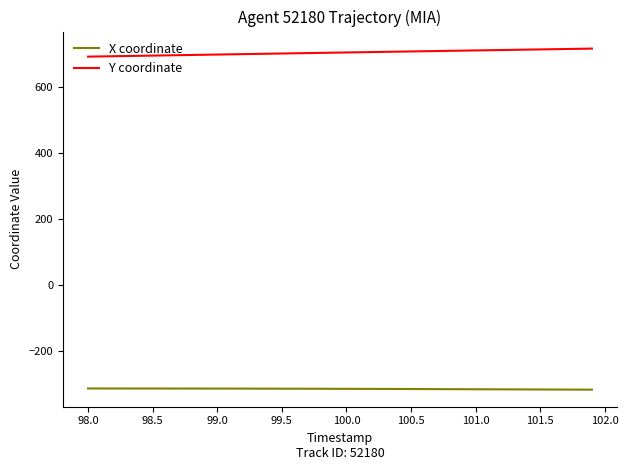

True or false: X coordinate and Y coordinate cross at least once.

False